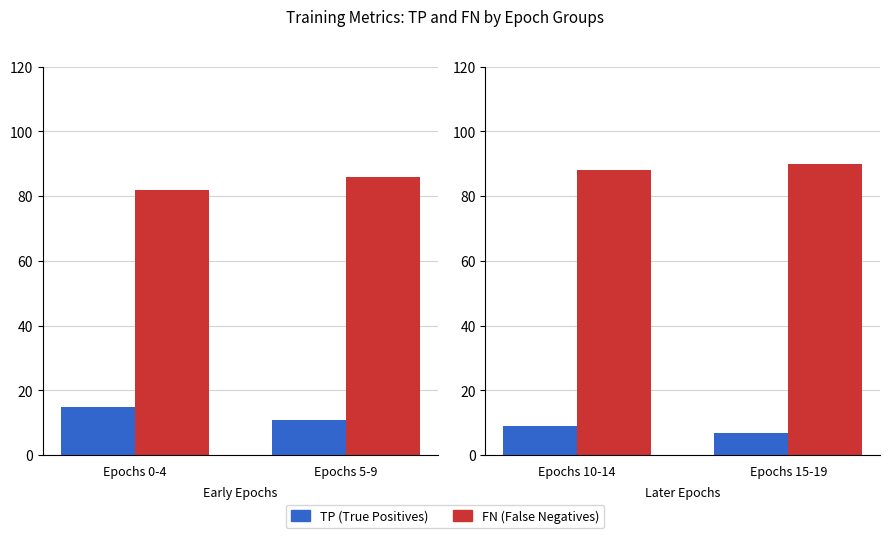

Is the value of TP (True Positives) at Epochs 15-19 greater than the value of FN (False Negatives) at Epochs 10-14?

No